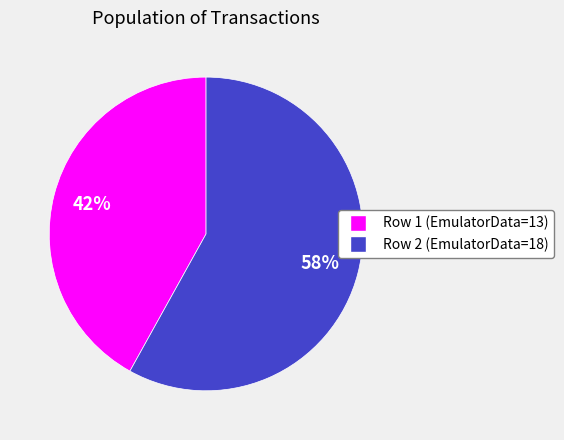

To the nearest percent, what portion does Row 1 (EmulatorData=13) represent?

42%